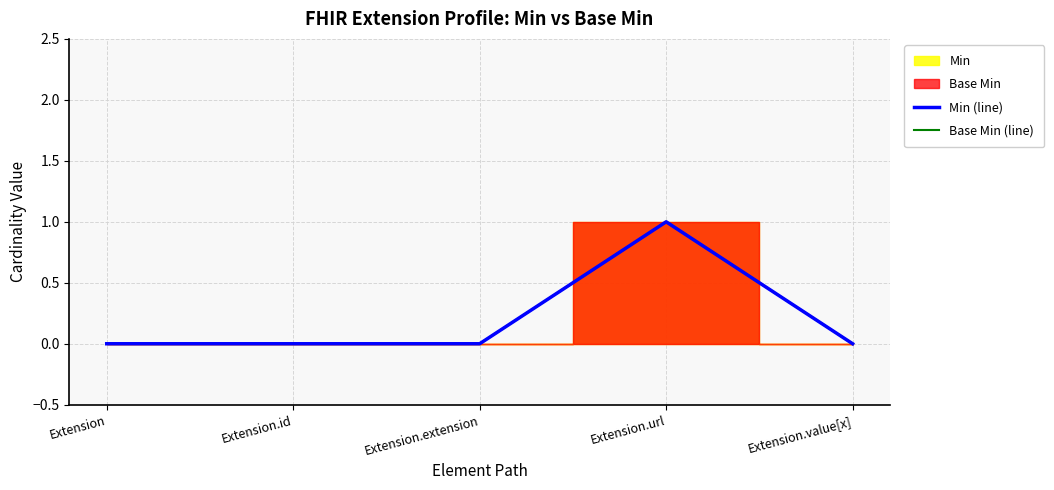

True or false: Base Min (line) and Min (line) cross at least once.

False